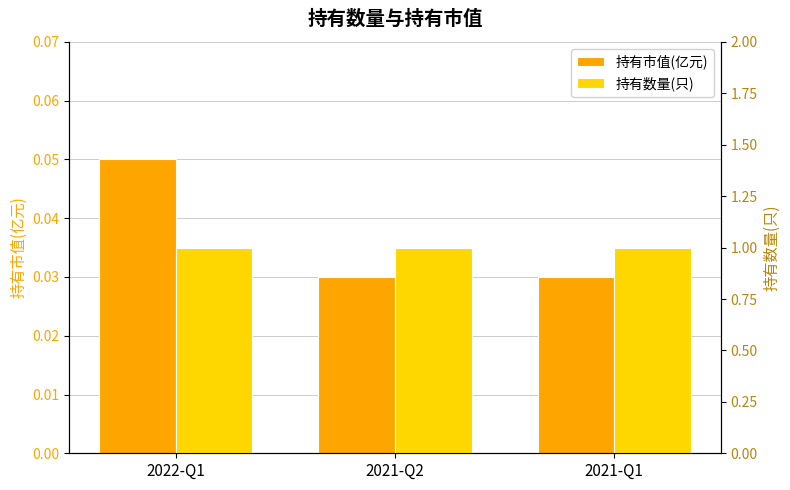

Rank the series by their maximum value, from lowest to highest.

持有市值(亿元), 持有数量(只)